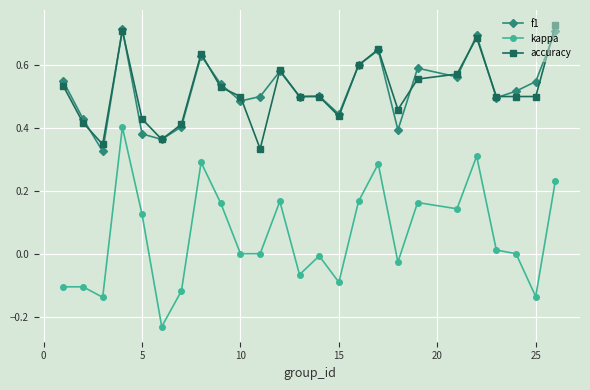

True or false: kappa has more than 1 points higher than both neighbors.

True